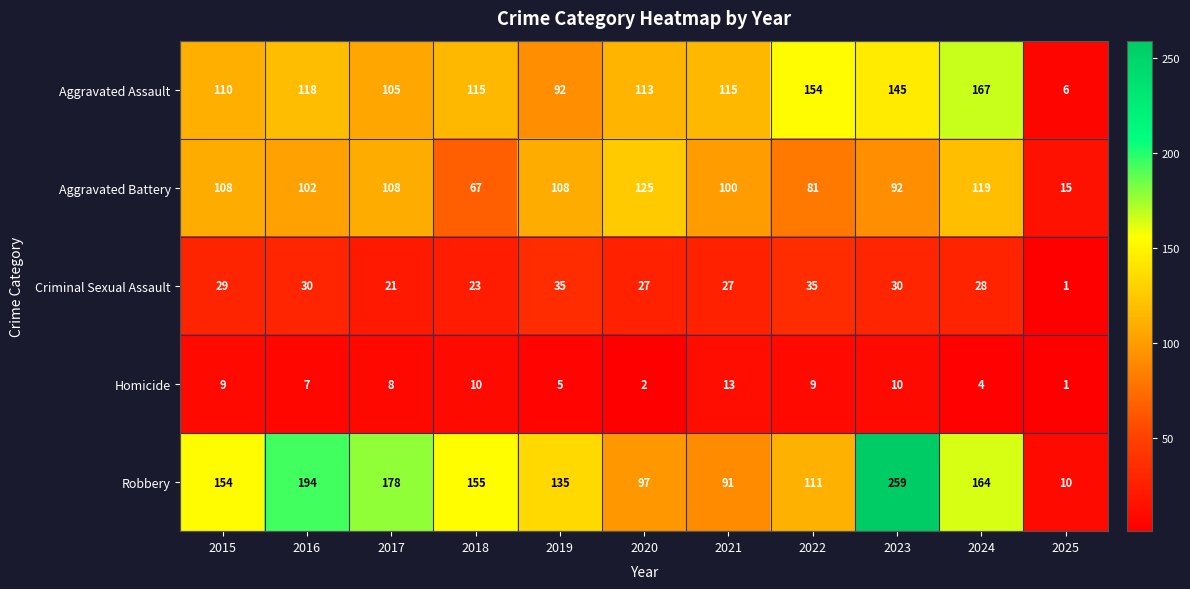

What is the minimum value shown in the chart?

1